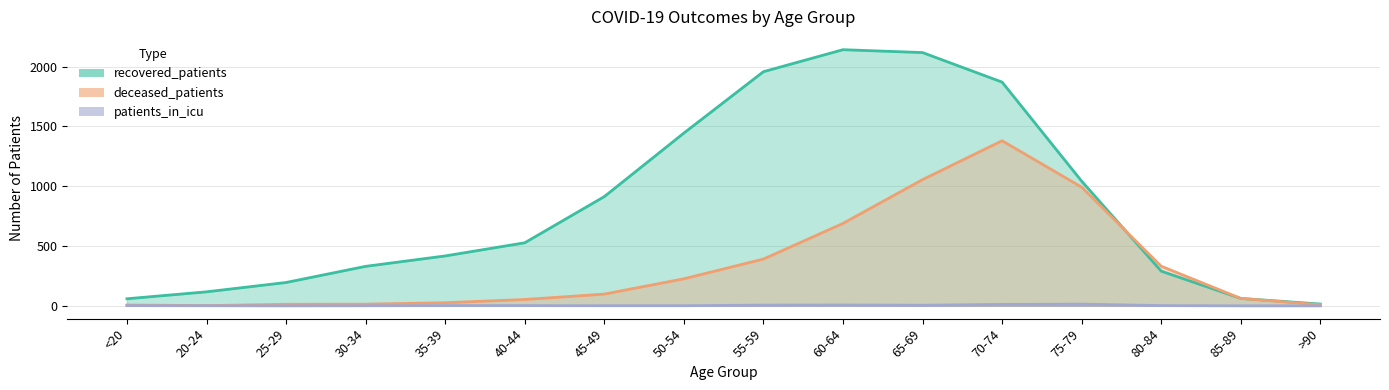

What is the difference between the maximum and second lowest values in the patients_in_icu series?

14